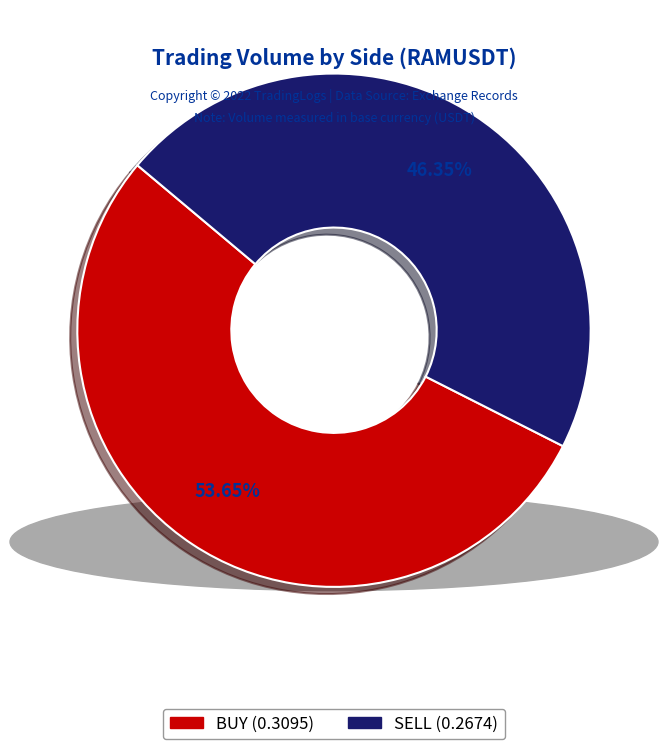

Between SELL and BUY, which is larger?

BUY